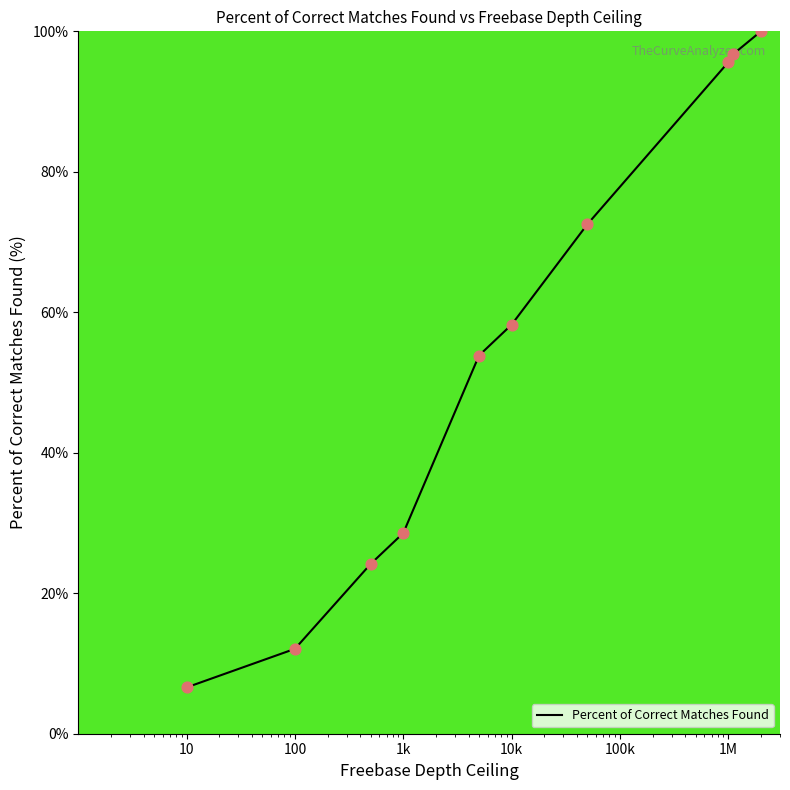

What is the maximum value shown in the chart?

100.0